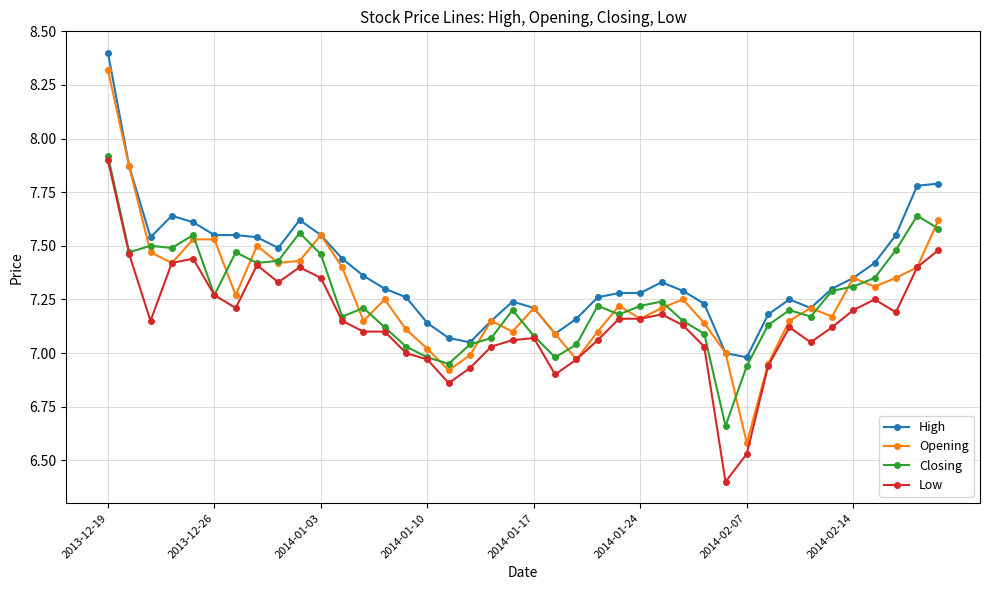

True or false: Low and High intersect in this chart.

False